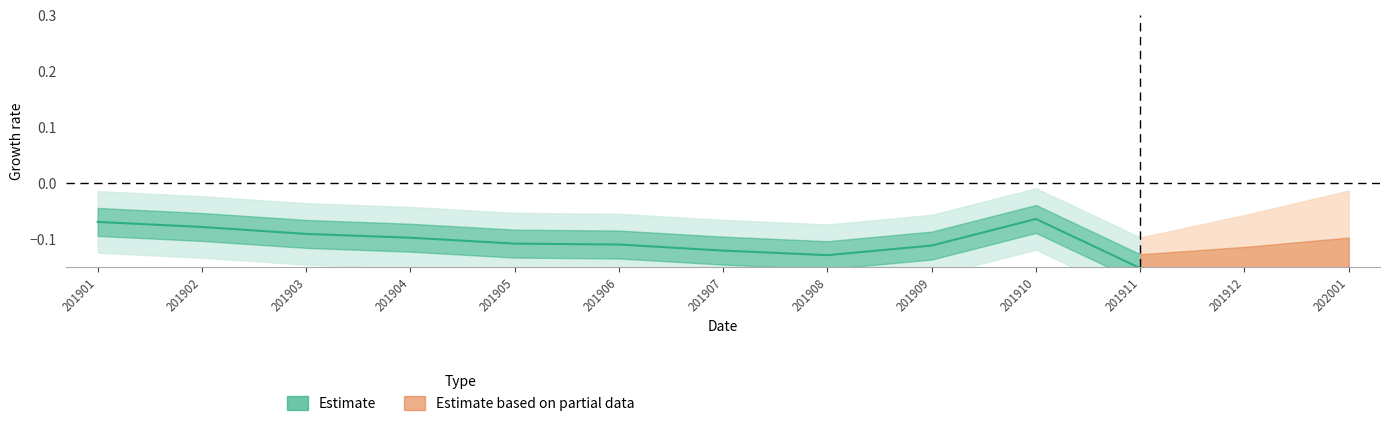

What is the value of the 11th point from the left?

-0.2